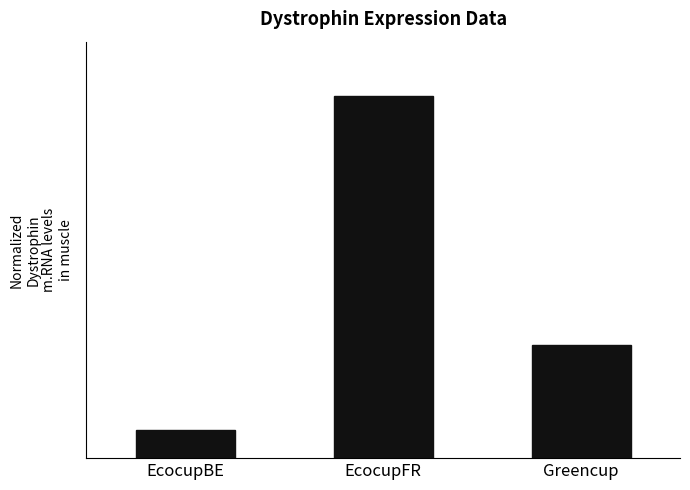

Are the bars horizontal?

No